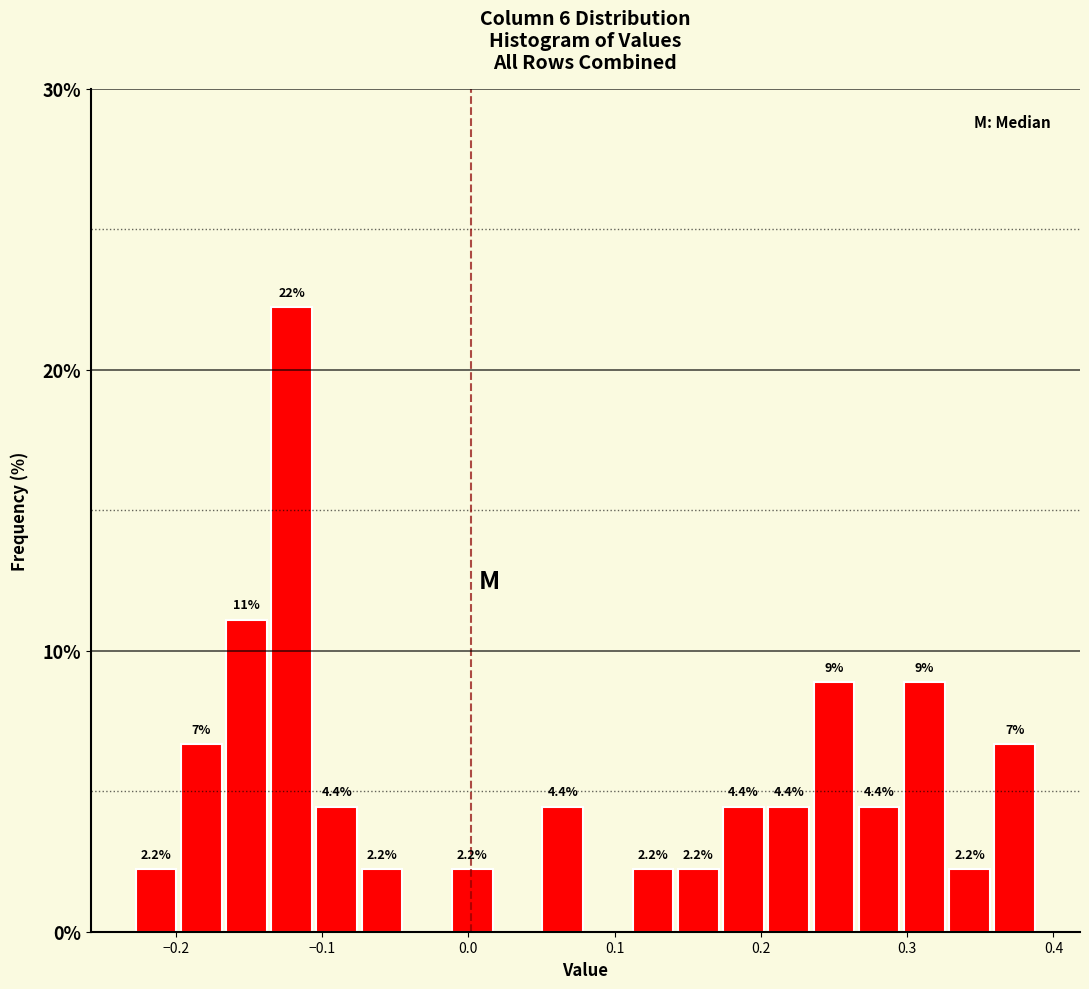

Read against the x-axis, roughly where is the centre of the tallest bar?

-0.12